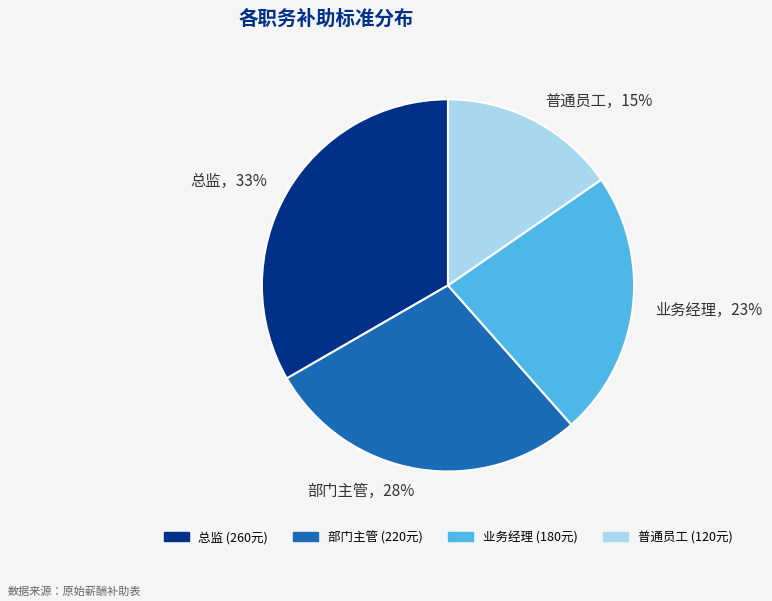

To the nearest percent, what is the average slice percentage?

25%